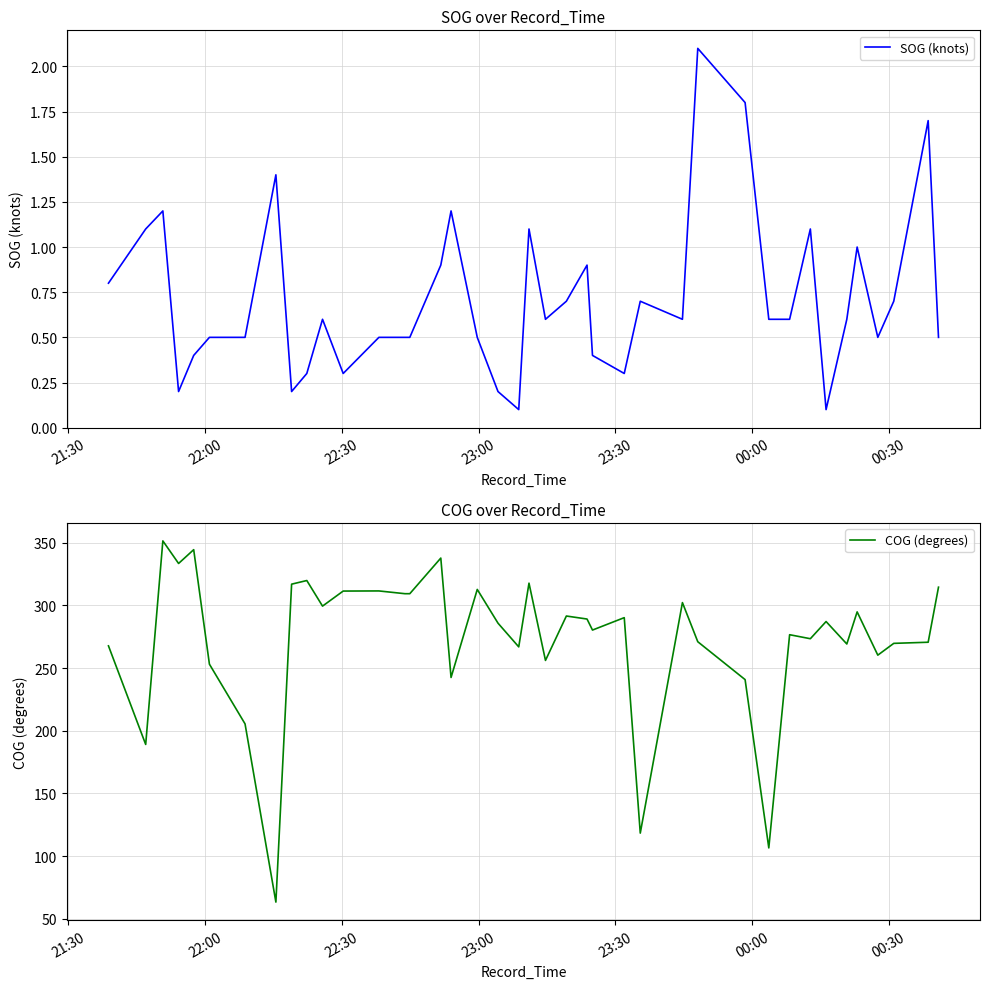

What is the minimum value for COG (degrees)?

63.4